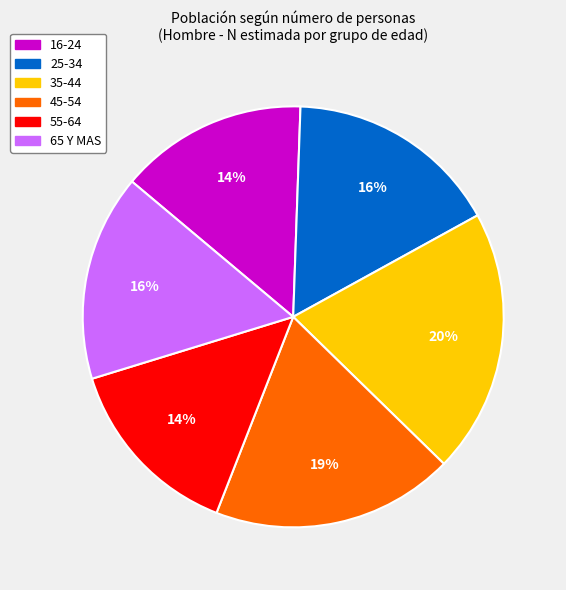

Do 35-44 and 45-54 together represent more than half of the pie?

No